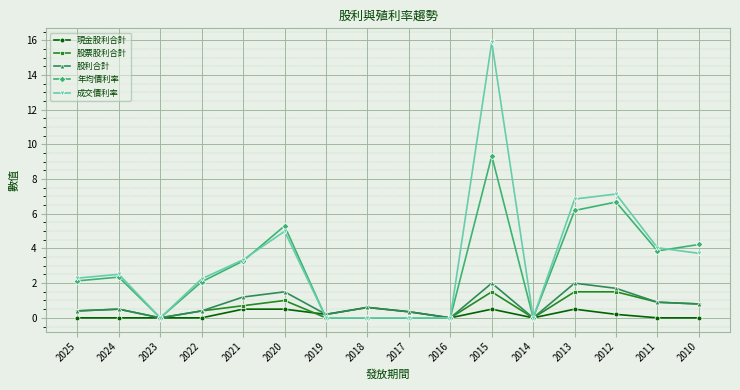

What is the approximate value of 現金股利合計 at 2020?

0.5